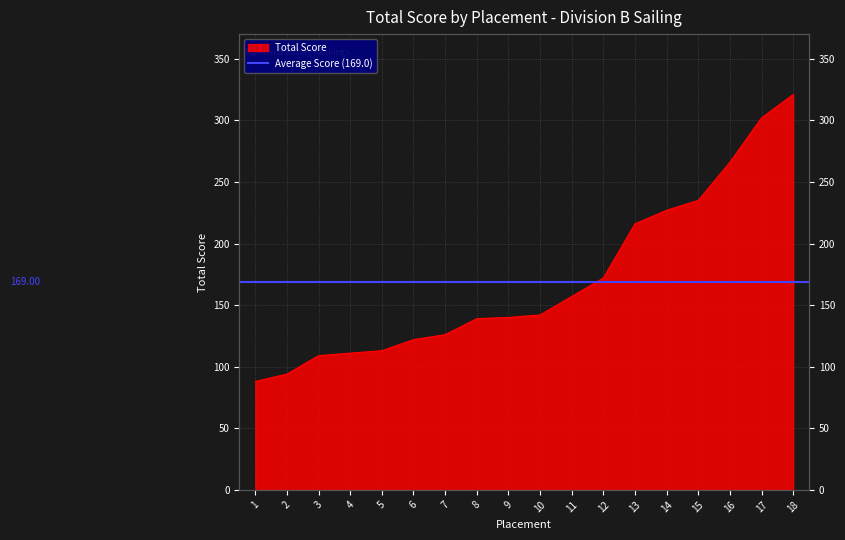

How many data points are less than 142?

9